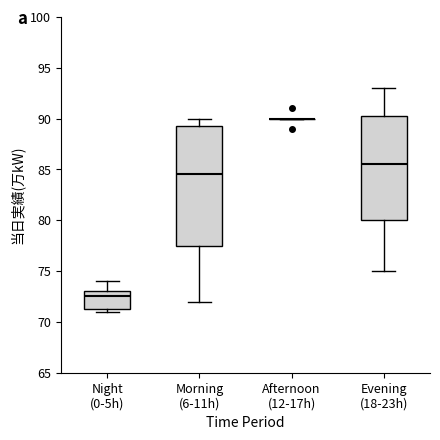

Which box is the tallest, from its lower edge to its upper edge?

Morning (6-11h)